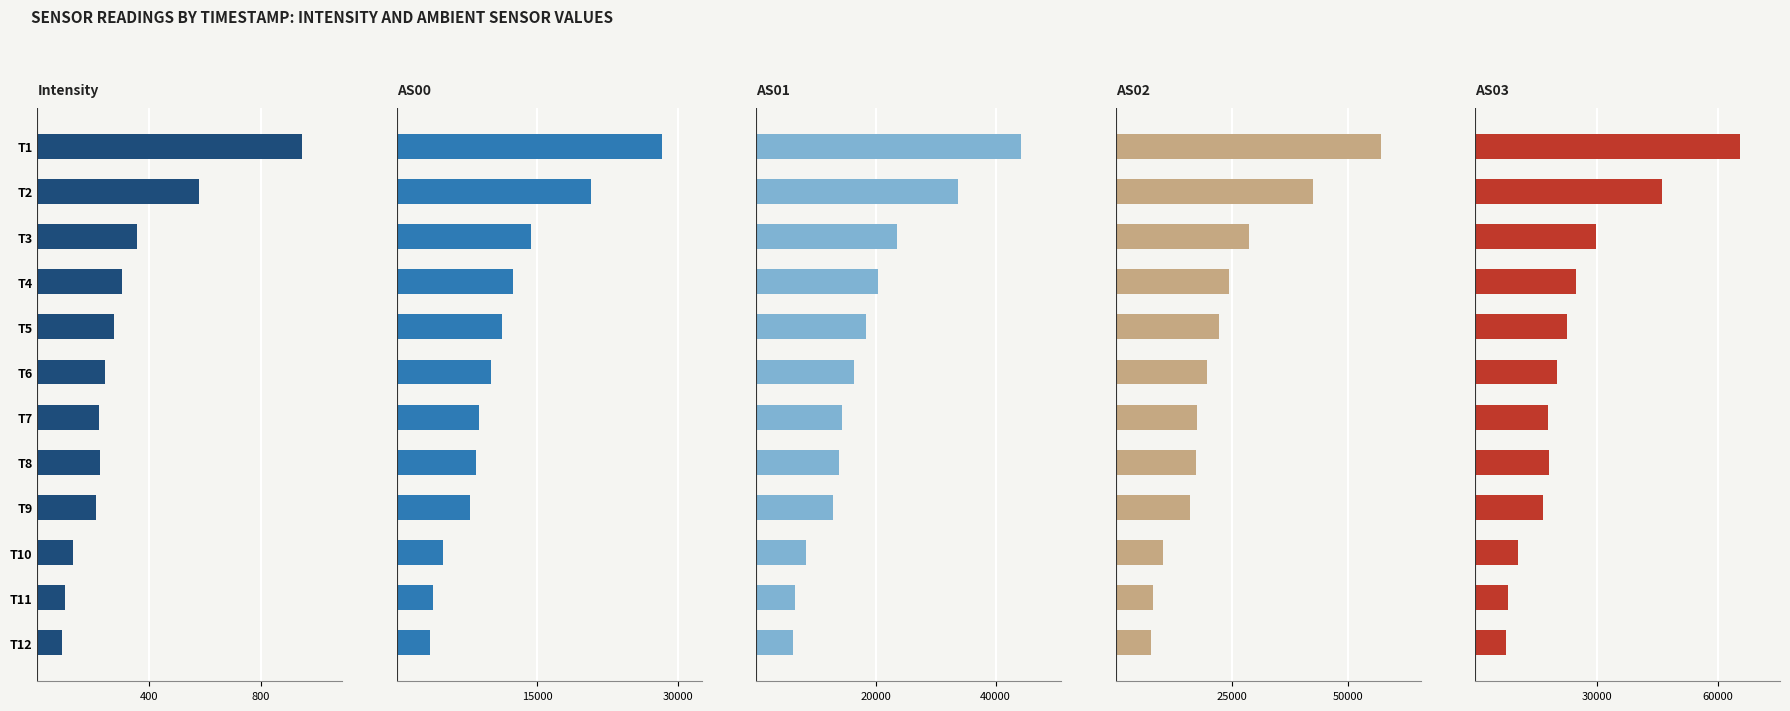

What is the difference between the maximum and second lowest values in the AS02 series?

48992.0